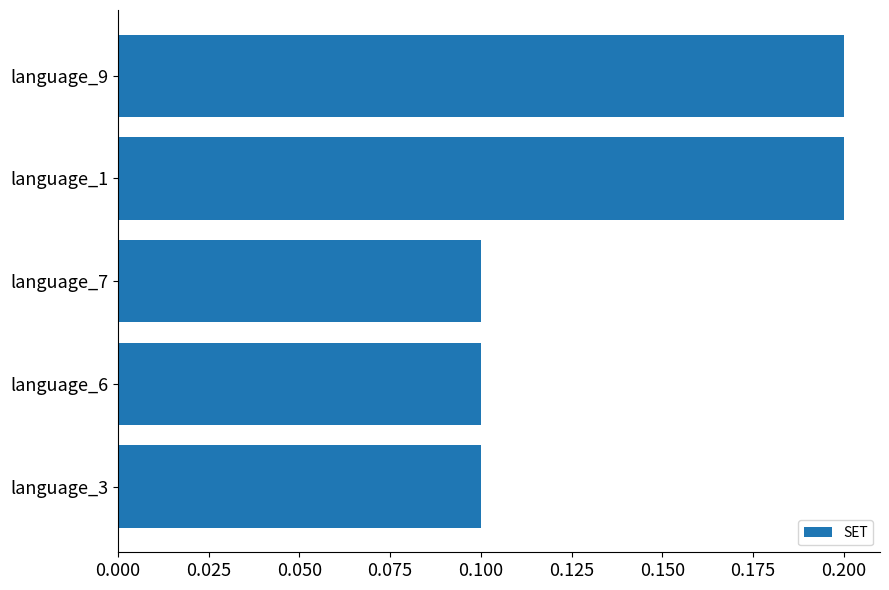

What is the label of the 2nd bar from the bottom?

language_6